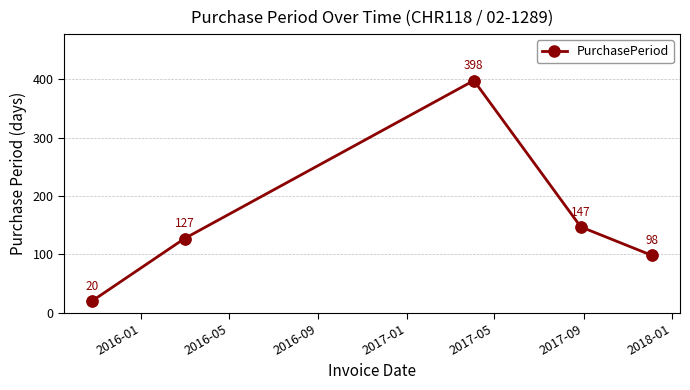

What is the value of the 2nd point from the left?

127